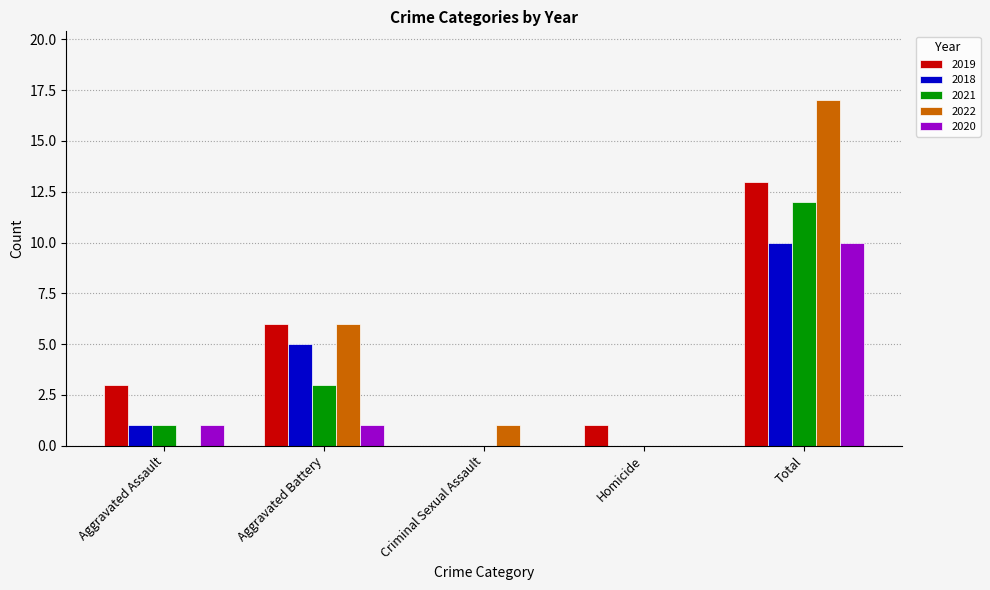

What is the sum of all 2020 values?

12